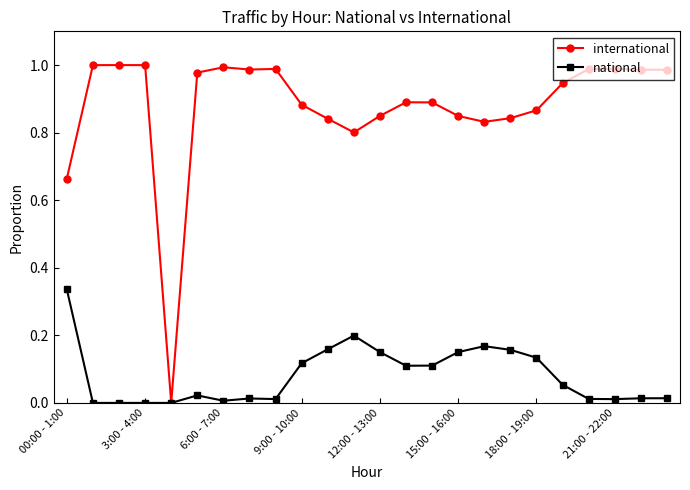

What is the sum of all national values?

1.9